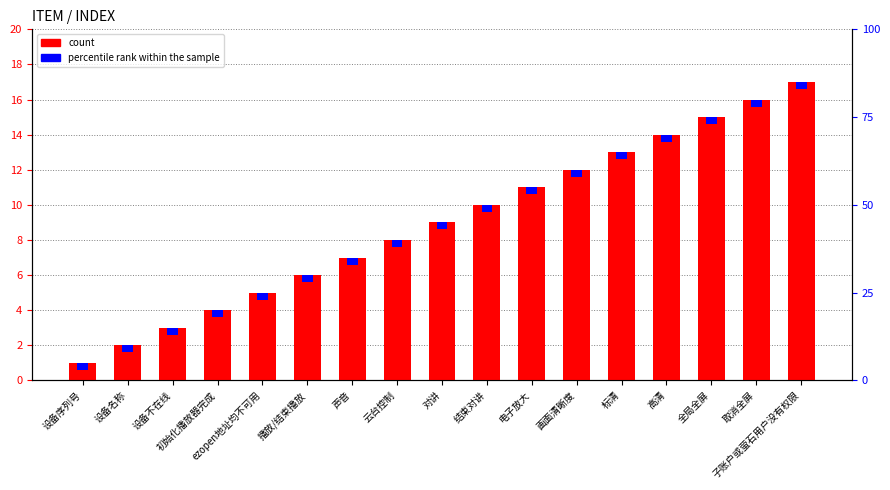

What is the average value?

9